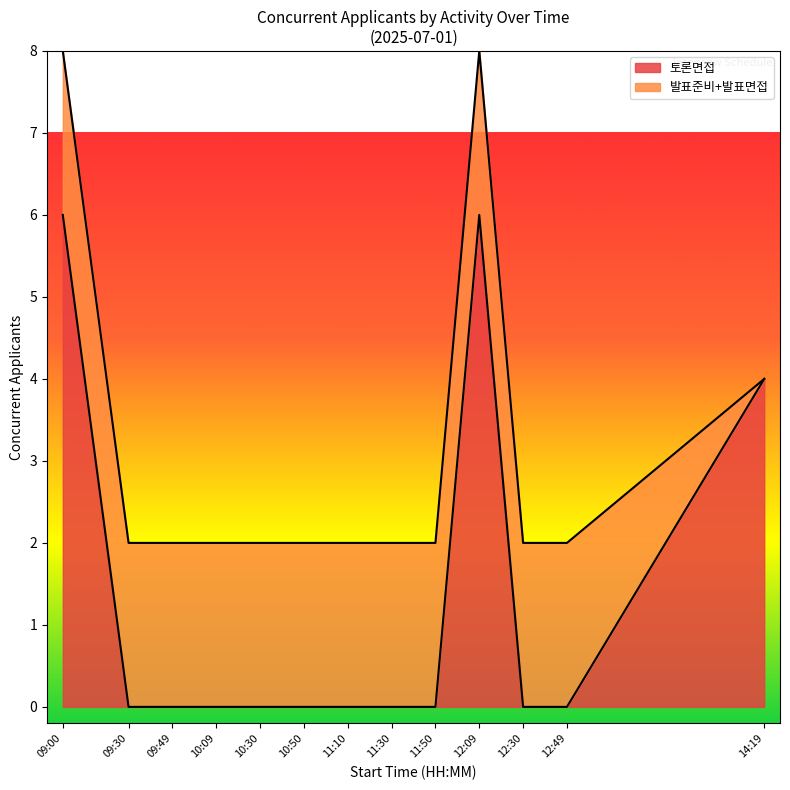

Does the chart display data point markers on the line(s)?

No